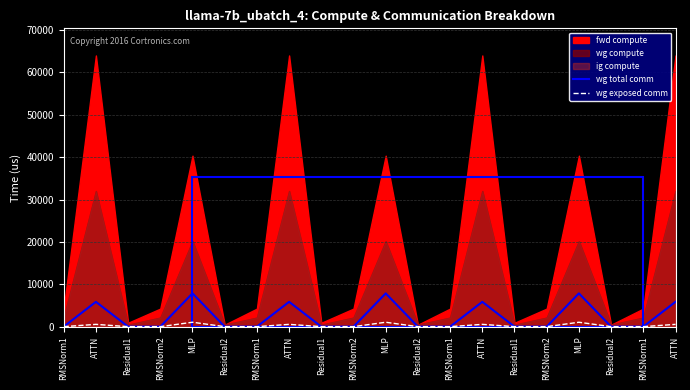

How many interior local peaks does the wg total comm series have?

6